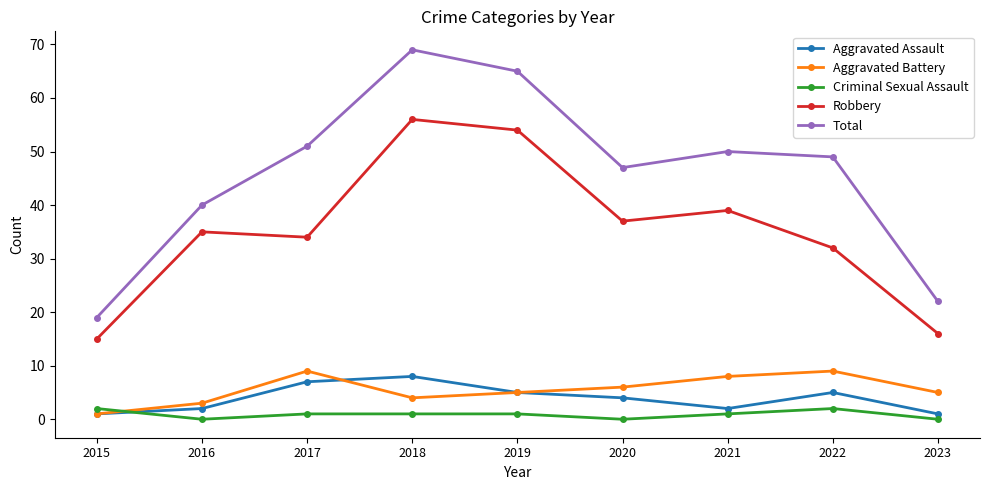

Count the number of categories in the chart.

9